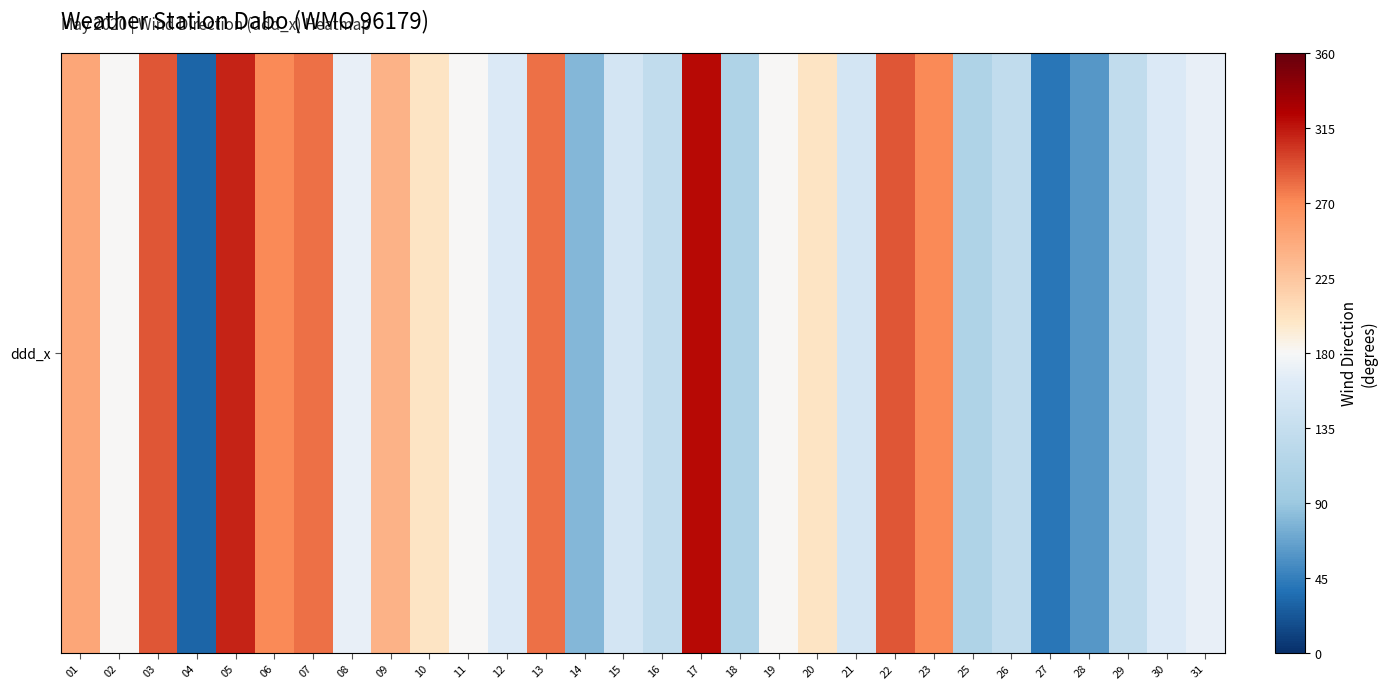

What is the smallest value displayed?

30